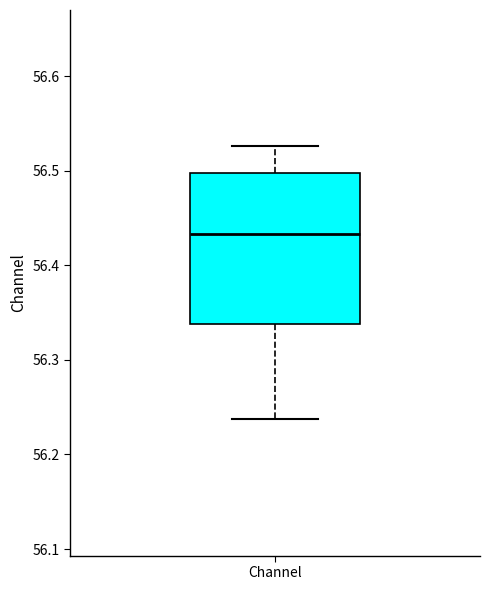

Read this box plot against the y-axis: the position of the median line, the range covered by the box, and the ends of both whiskers. The values are not printed on the chart, so give them approximately, as read against the axis.

median 56.43, box 56.34 to 56.50, whiskers 56.24 to 56.53